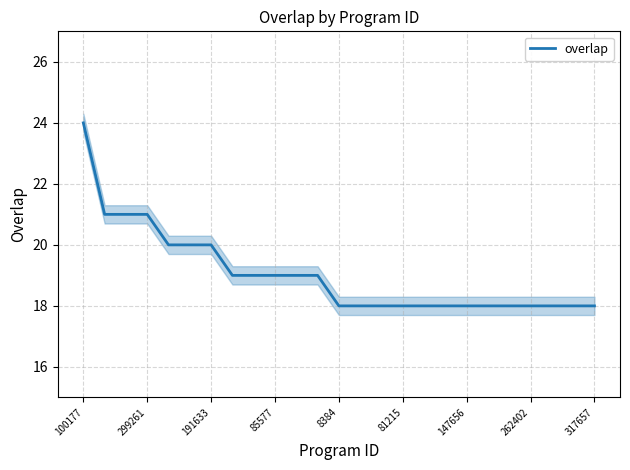

What is the difference between the second highest and minimum values?

3